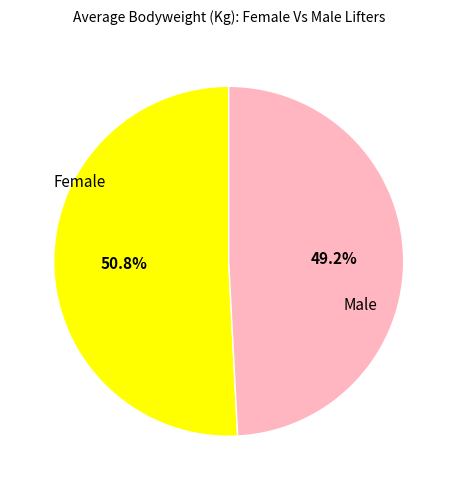

Is there any slice that represents more than half of the pie?

Yes